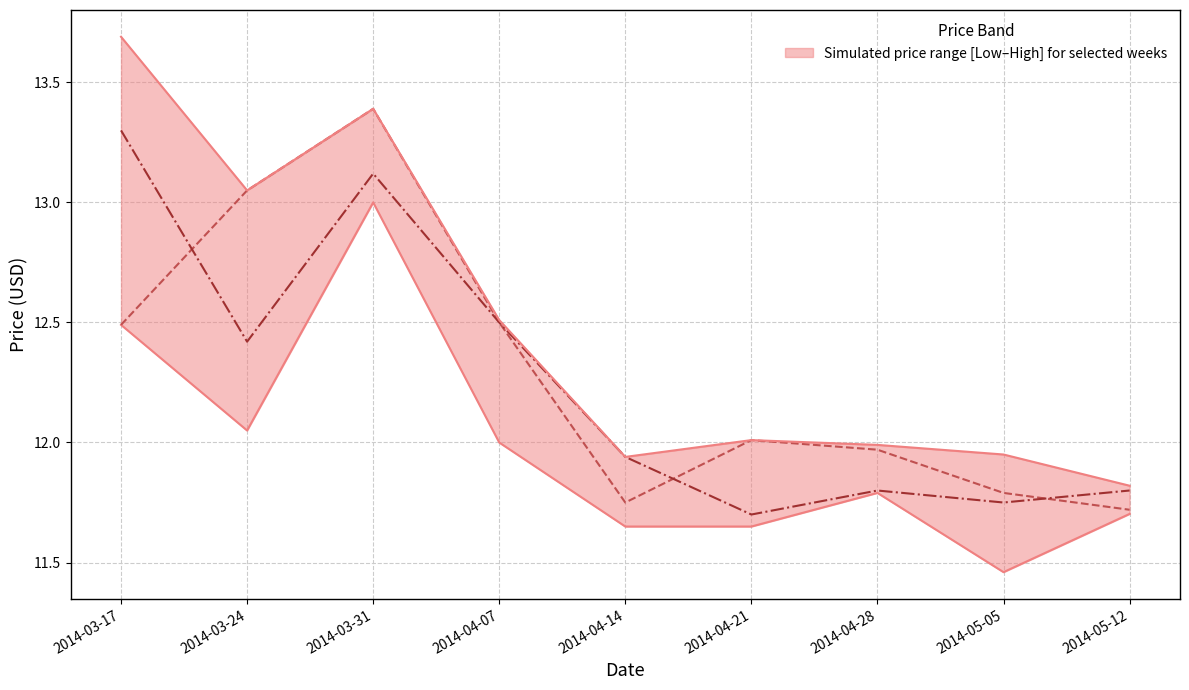

Rank the categories by Low value from highest to lowest.

2014-03-31, 2014-03-17, 2014-03-24, 2014-04-07, 2014-04-28, 2014-05-12, 2014-04-14, 2014-04-21, 2014-05-05